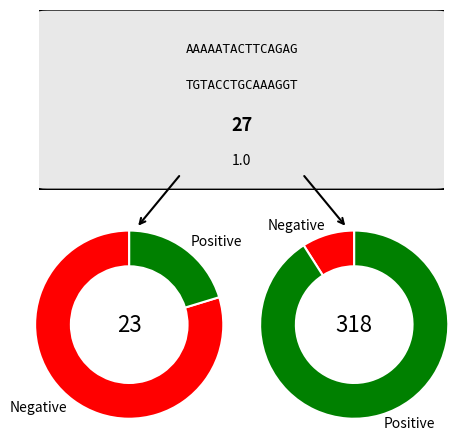

Is it true that Air temp is 1% of the pie?

False